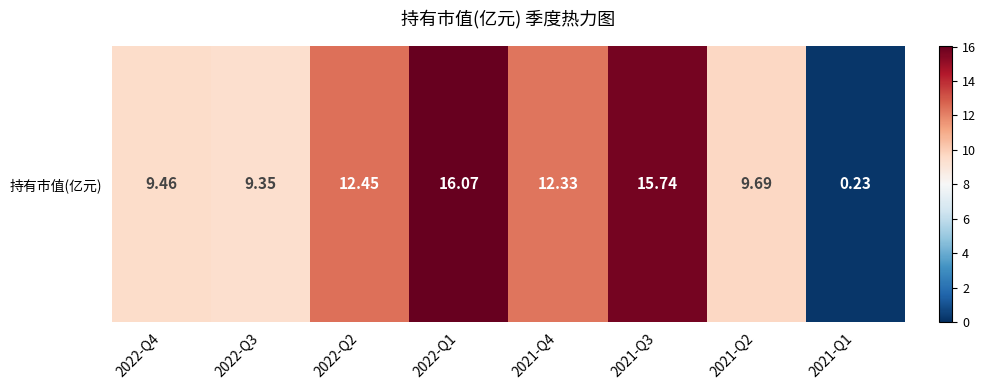

What is the sum of the values at 2021-Q2 and 2021-Q3?

25.4